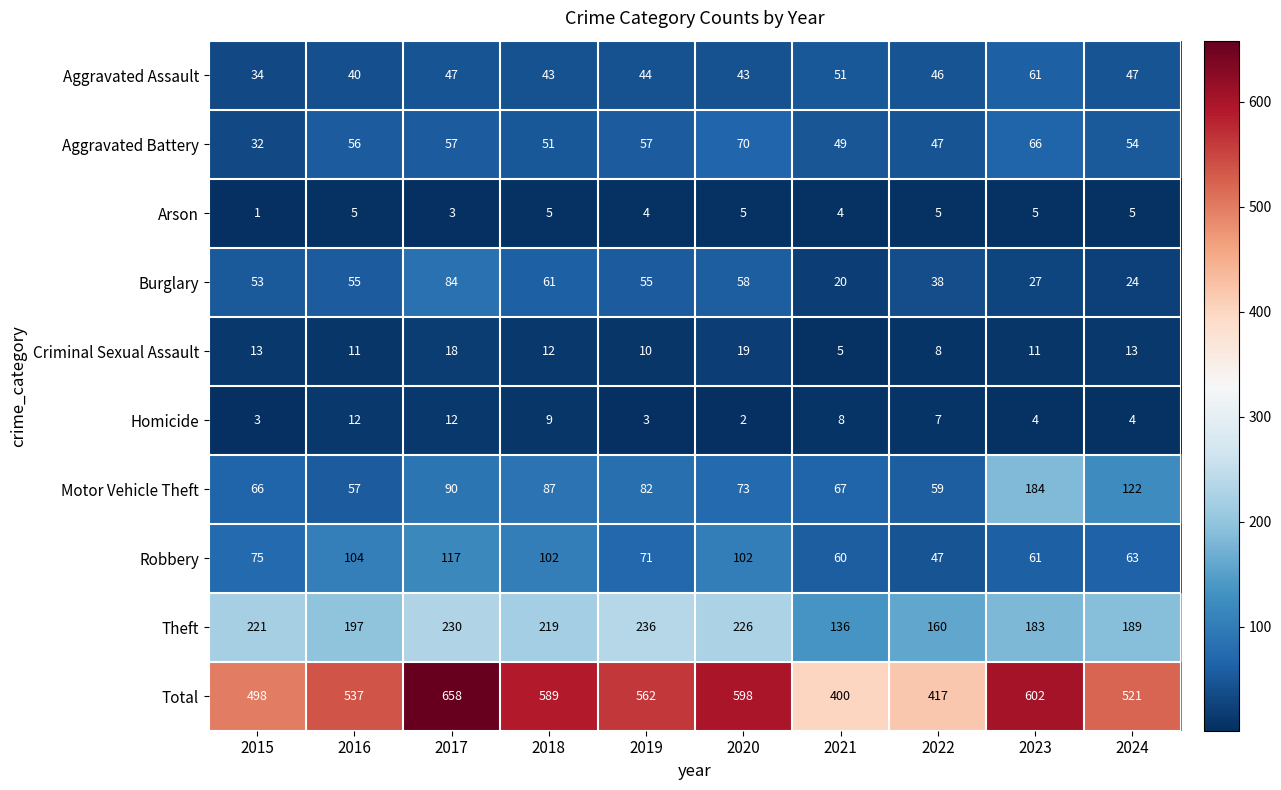

The Aggravated Battery series shows 78 at 2021. True or false?

False